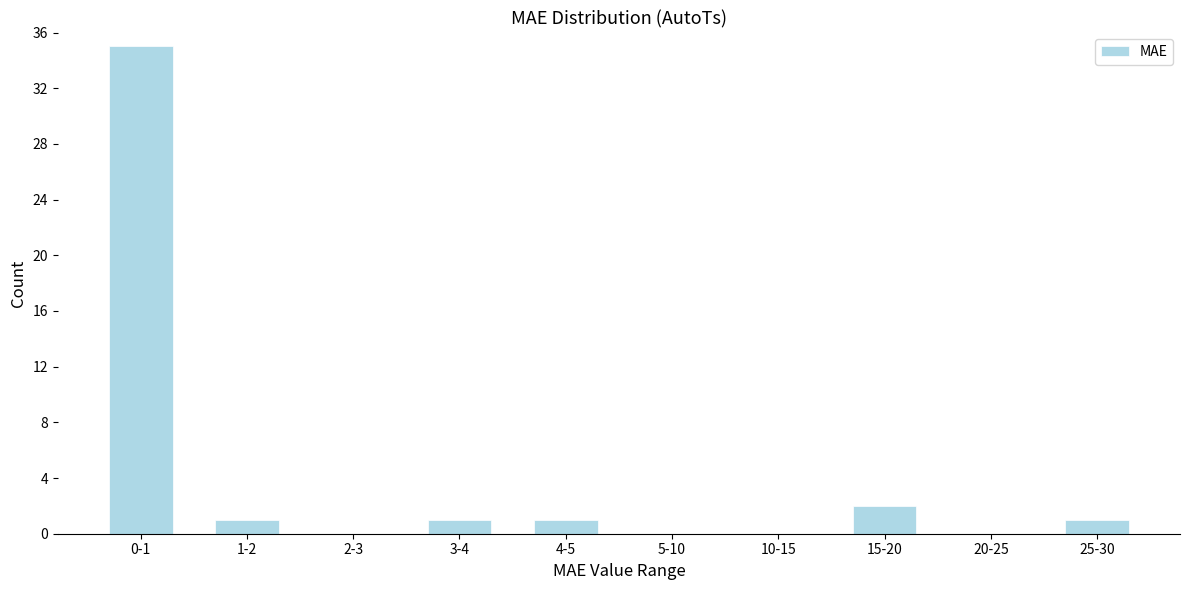

Reading left to right, list all the values displayed in this chart.

0-1=35	1-2=1	2-3=0	3-4=1	4-5=1	5-10=0	10-15=0	15-20=2	20-25=0	25-30=1